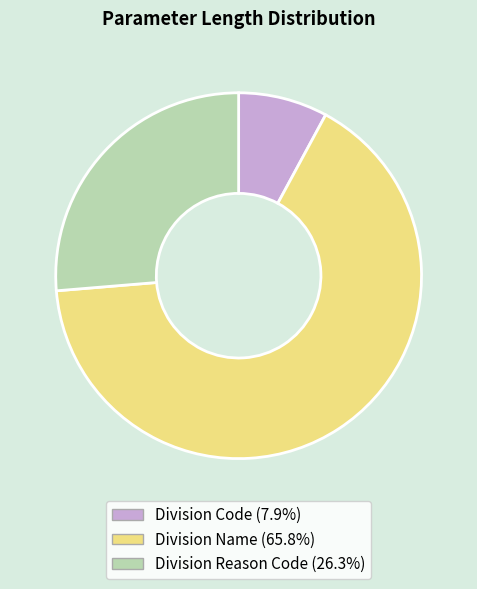

How many segments does this pie chart have?

3